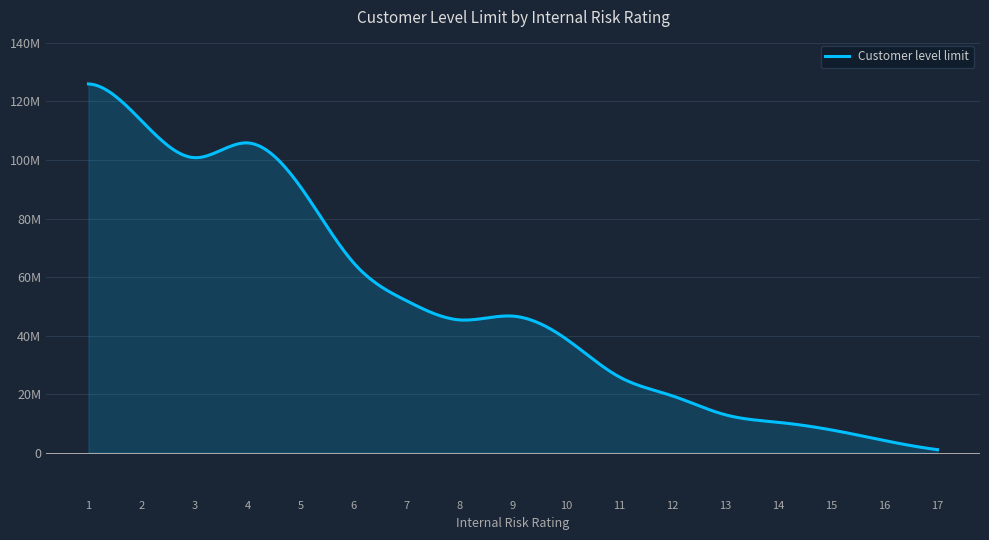

Does the chart have visible grid lines?

Yes